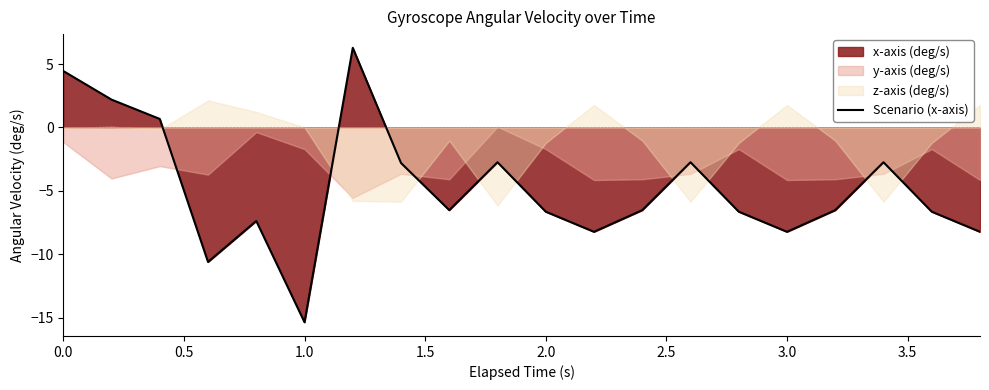

What is the minimum value shown in the chart?

-15.4